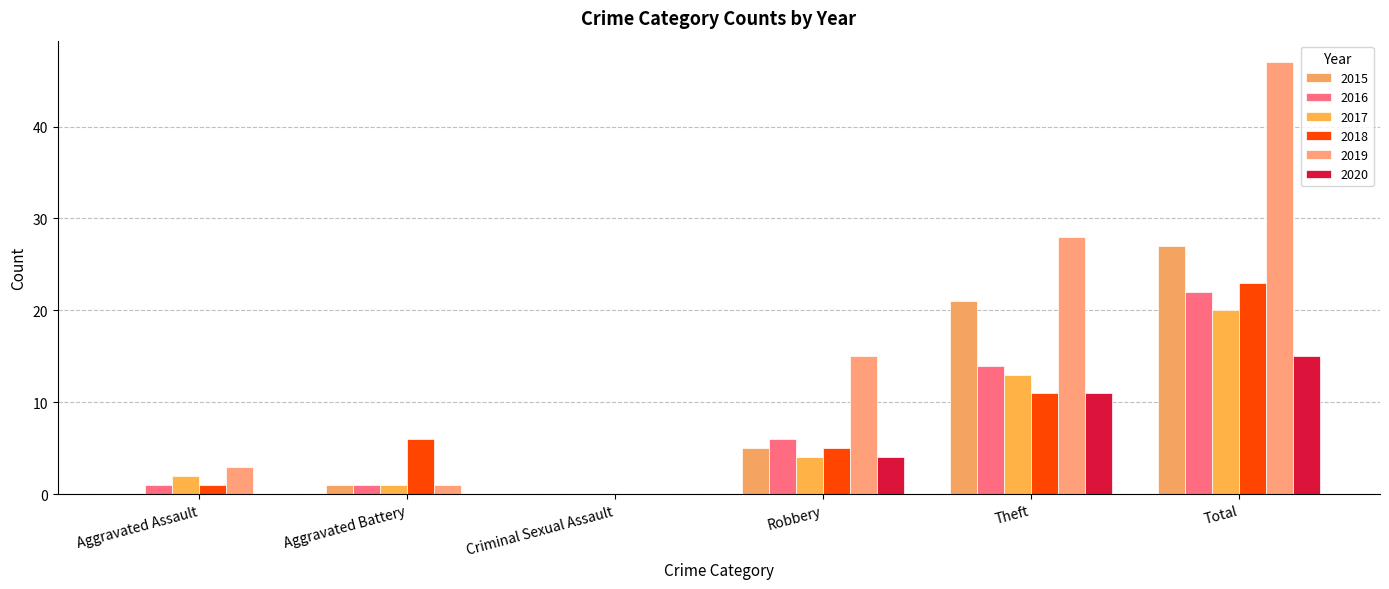

At which label does 2018 reach its peak?

Total